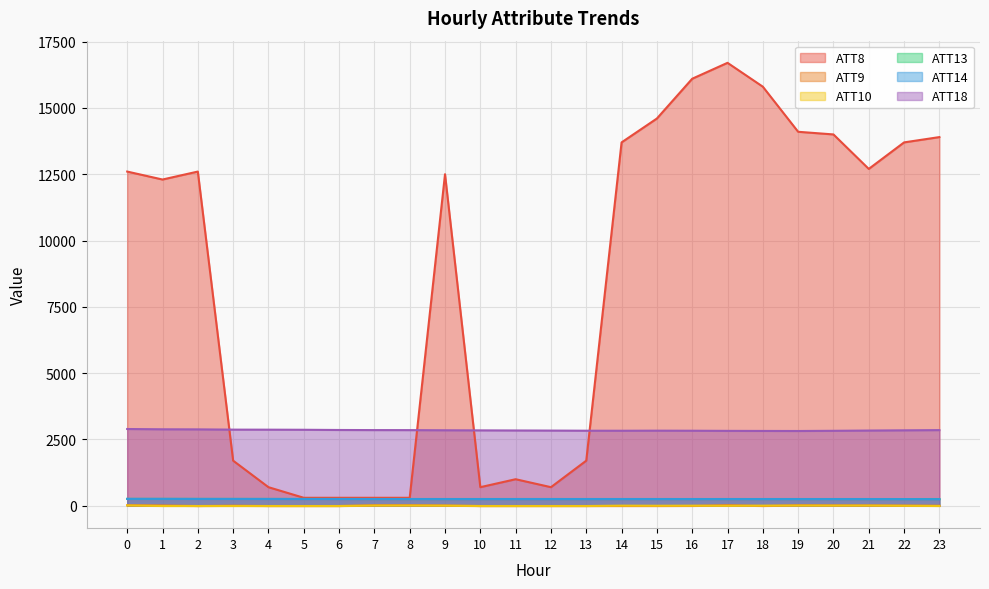

What is the value of the ATT18 point at the 19th from the left?

2820.3